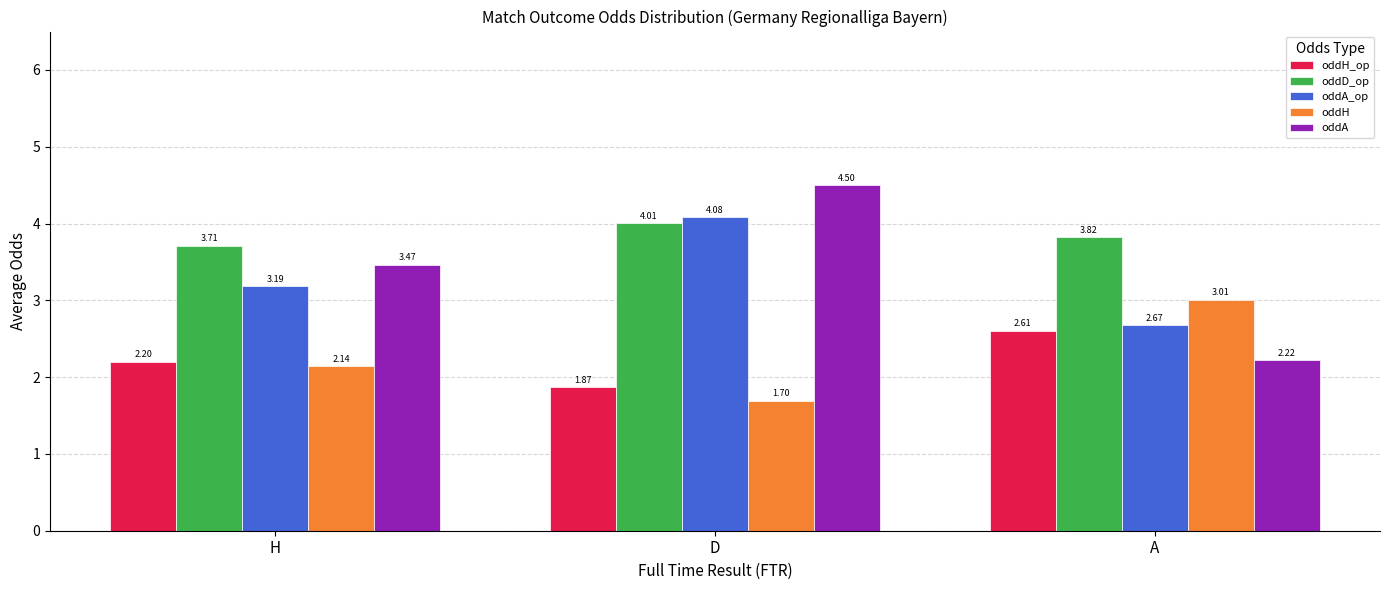

At which label does oddA_op first exceed 3?

H